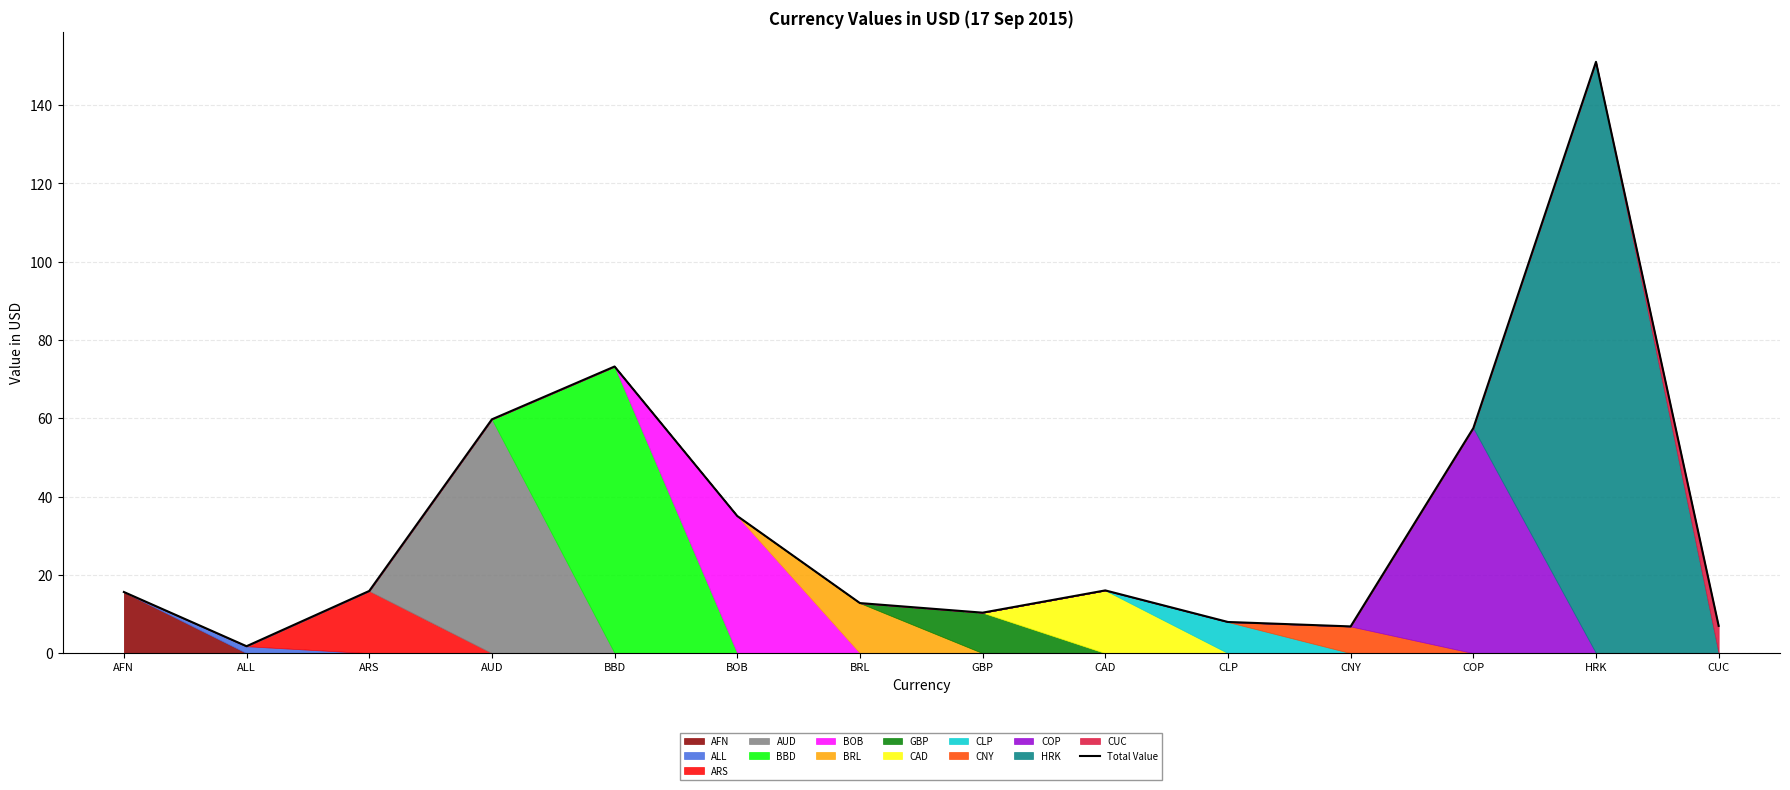

What value does the data have at GBP?

10.3